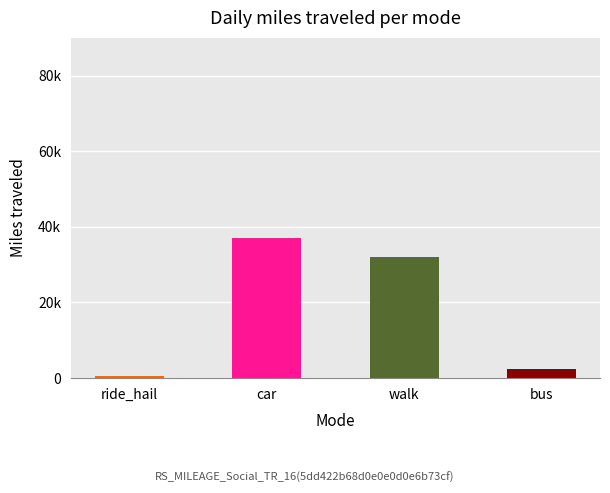

How many series are shown in this chart?

1